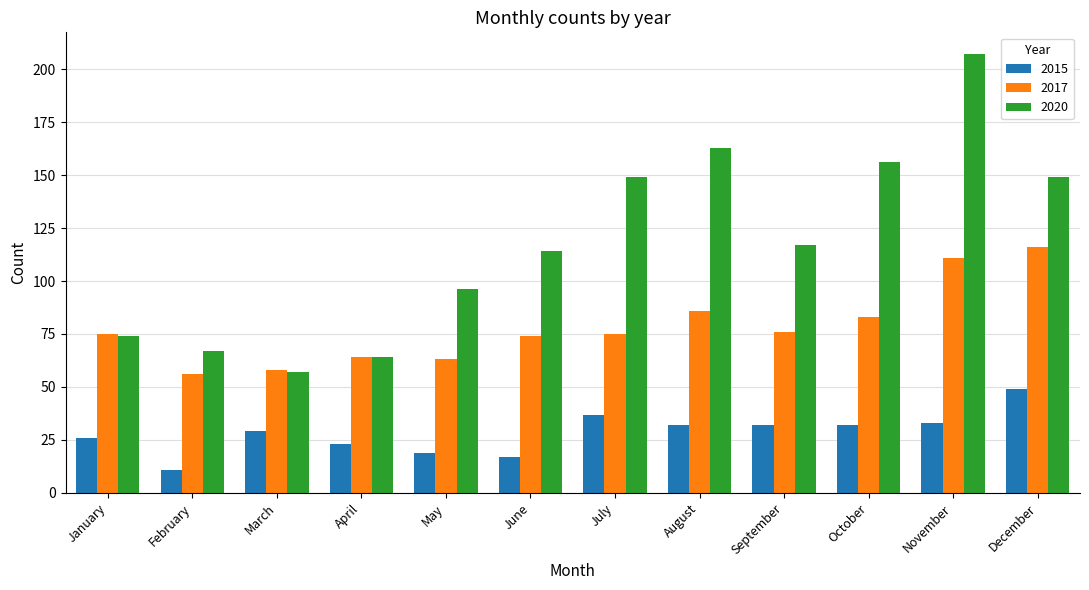

Reading left to right, transcribe all the data shown in this chart.

2015: January=26	February=11	March=29	April=23	May=19	June=17	July=37	August=32	September=32	October=32	November=33	December=49
2017: January=75	February=56	March=58	April=64	May=63	June=74	July=75	August=86	September=76	October=83	November=111	December=116
2020: January=74	February=67	March=57	April=64	May=96	June=114	July=149	August=163	September=117	October=156	November=207	December=149